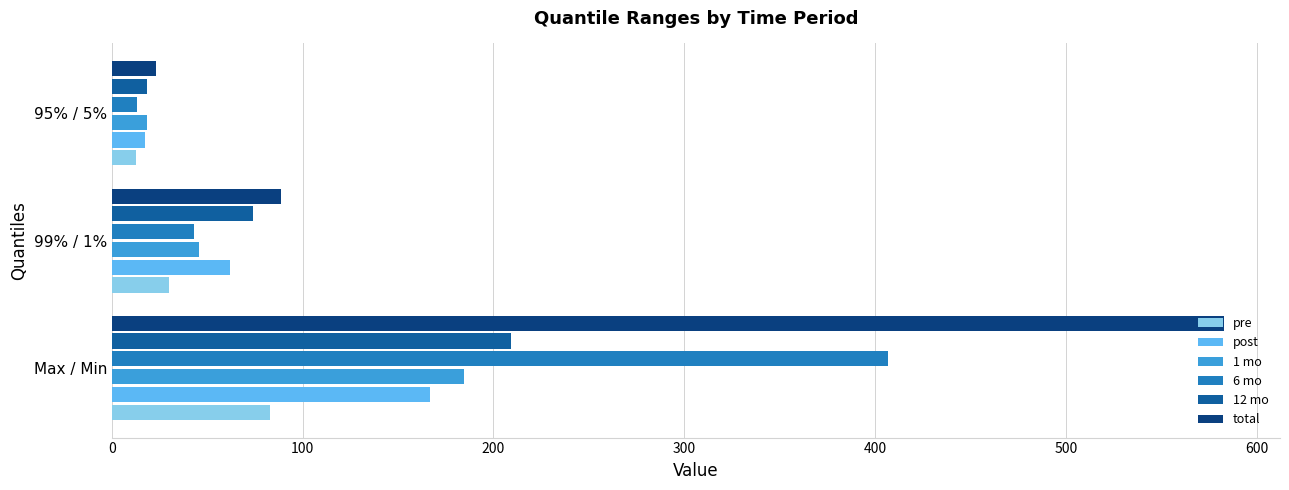

Is it true that 6 mo equals 406.9 at Max / Min?

True